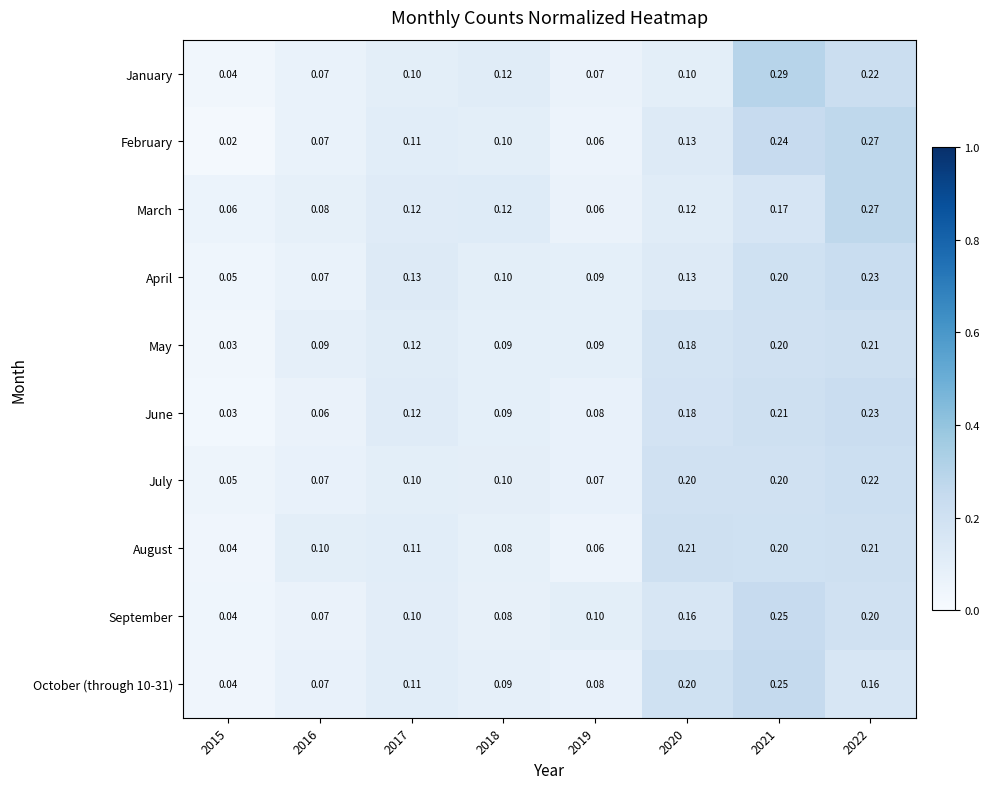

Is the value of October (through 10-31) at 2022 greater than the value of August at 2022?

No